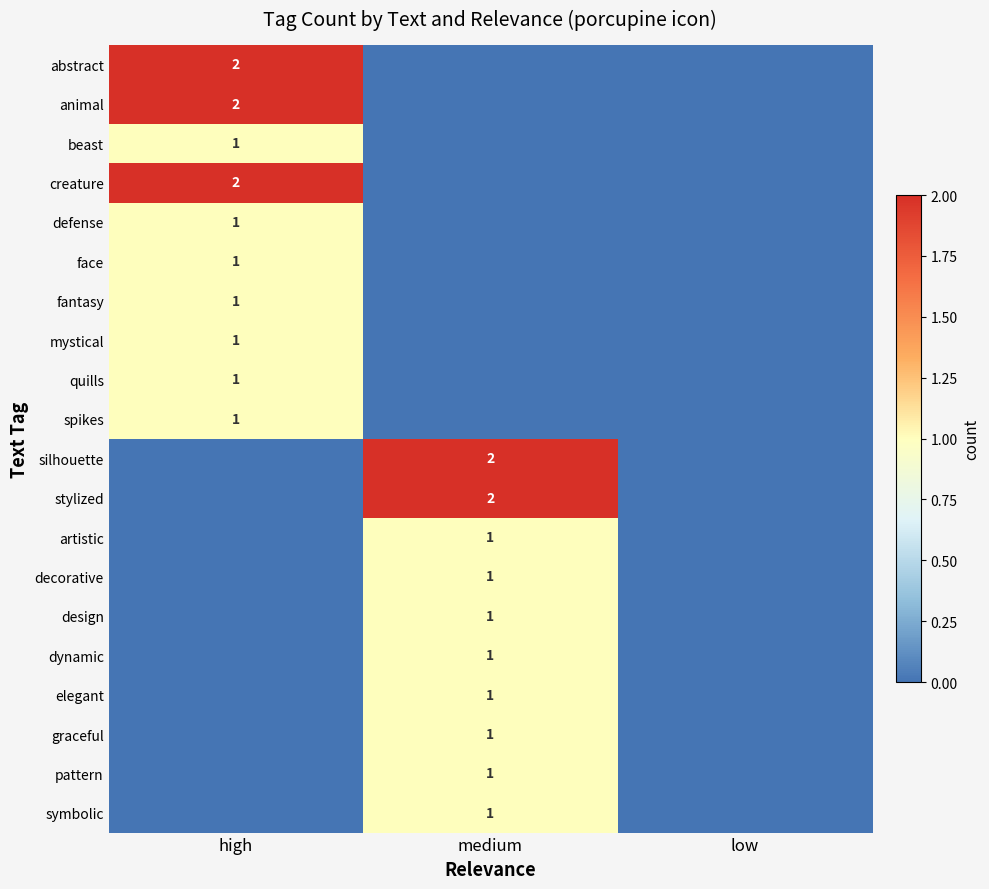

At how many categories does at least one series exceed 0?

2